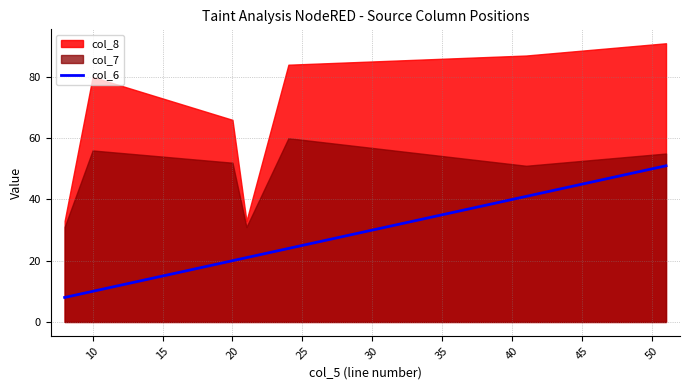

What is the maximum value for col_6?

51